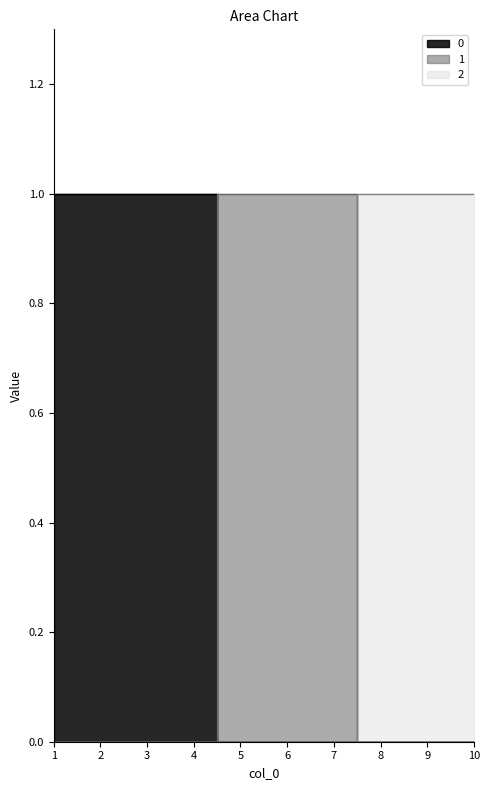

How many lines are shown in the chart?

3